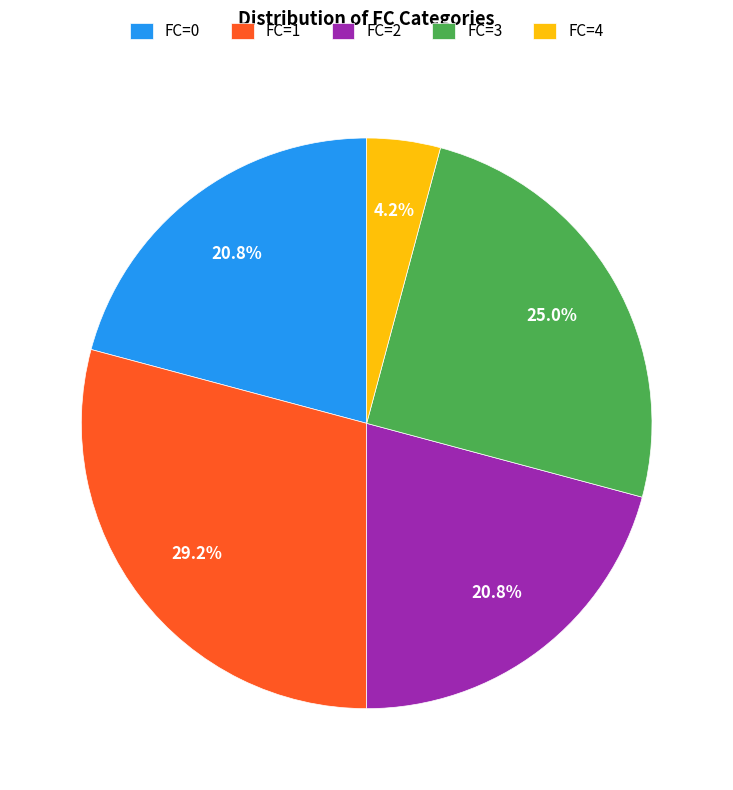

What is the largest slice in the pie chart?

FC=1